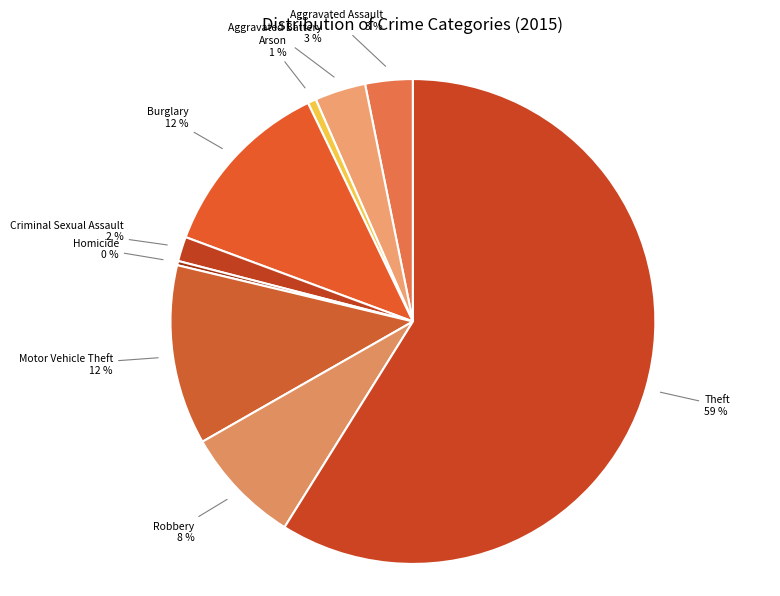

Rank the categories by value from lowest to highest.

Homicide, Arson, Criminal Sexual Assault, Aggravated Assault, Aggravated Battery, Robbery, Motor Vehicle Theft, Burglary, Theft